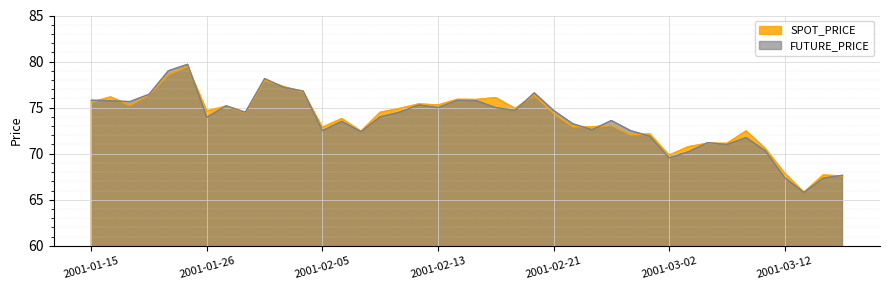

How many interior local peaks does the FUTURE_PRICE series have?

10